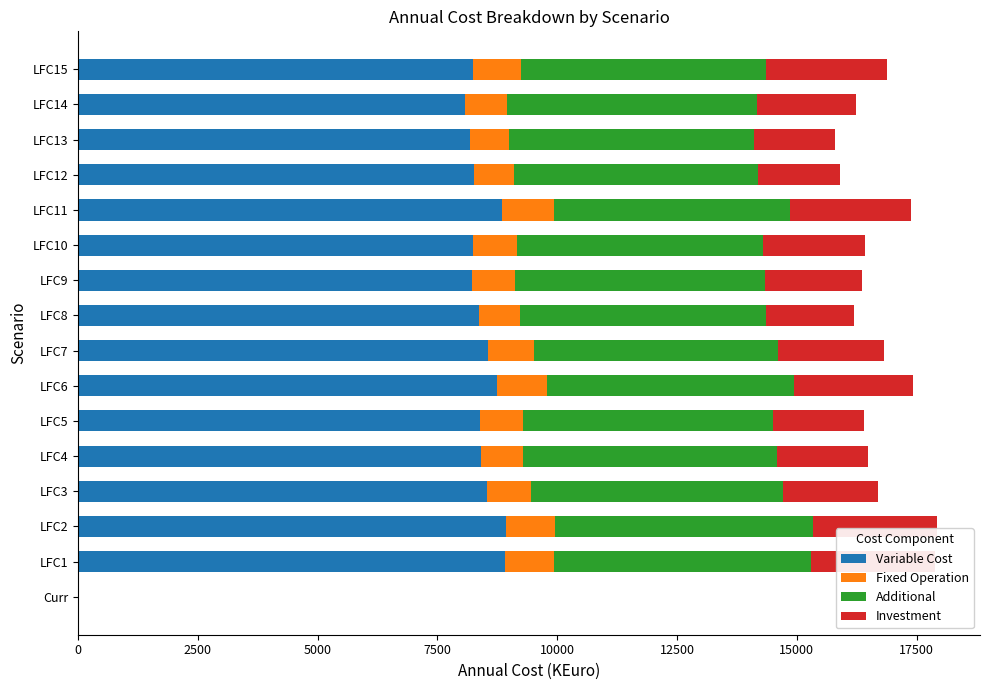

What are all the series names shown in the legend?

Variable Cost, Fixed Operation, Additional, Investment